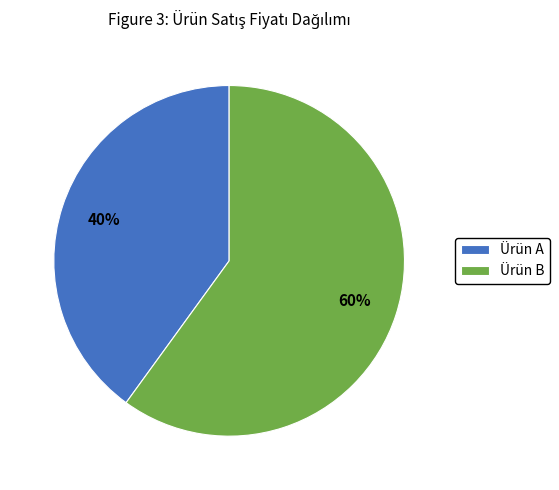

What is the ratio of the value at Ürün B to the value at Ürün A?

1.5